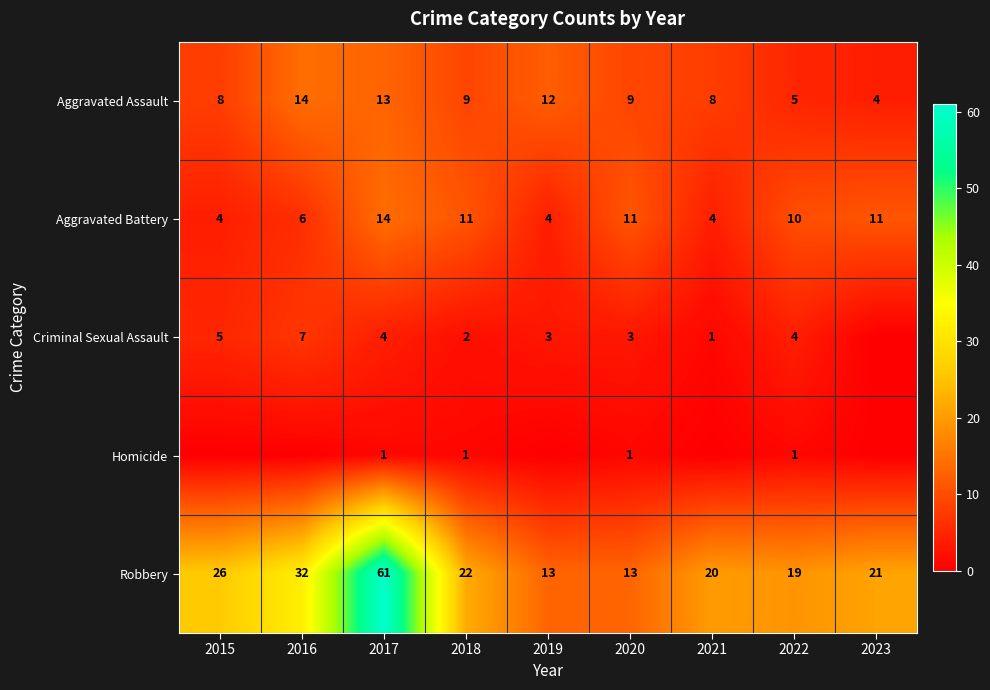

At which label is Aggravated Battery closest to 9?

2022